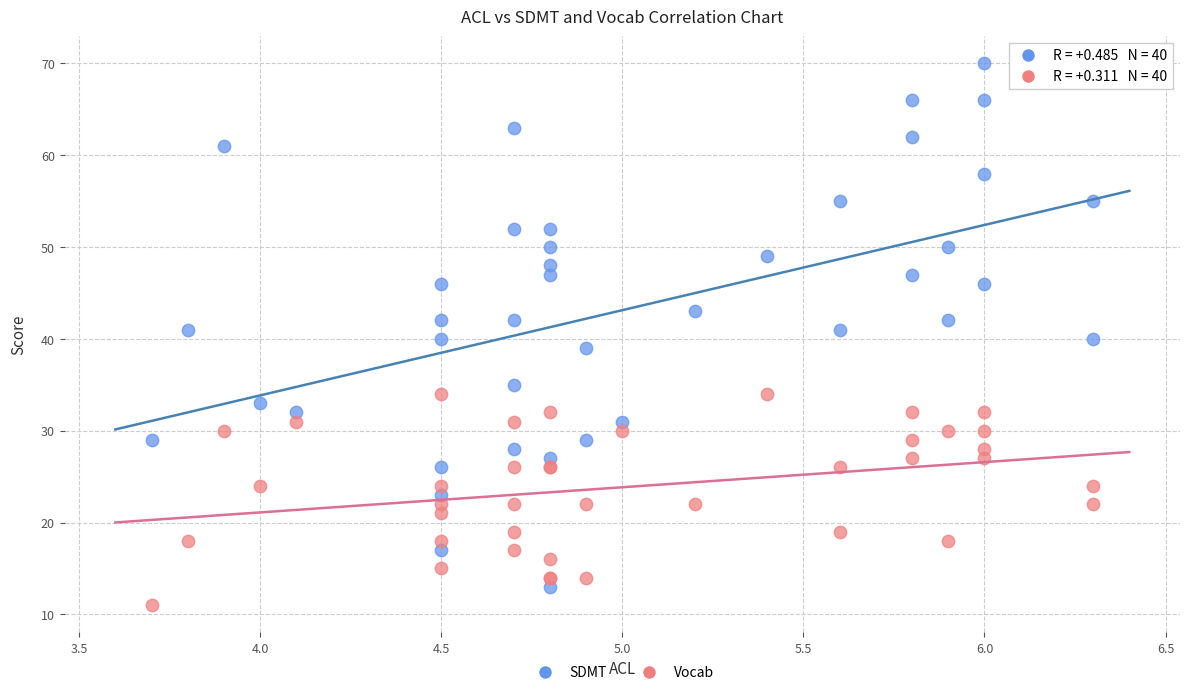

Which series has the widest spread of Y values?

SDMT